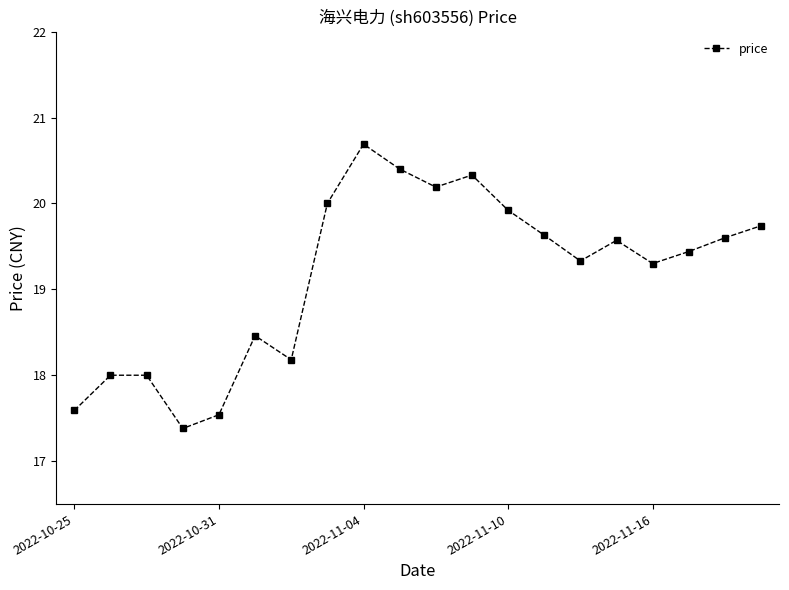

Reading left to right, list all the values displayed in this chart.

17.6	18.0	18.0	17.4	17.5	18.5	18.2	20.0	20.7	20.4	20.2	20.3	19.9	19.6	19.3	19.6	19.3	19.4	19.6	19.7